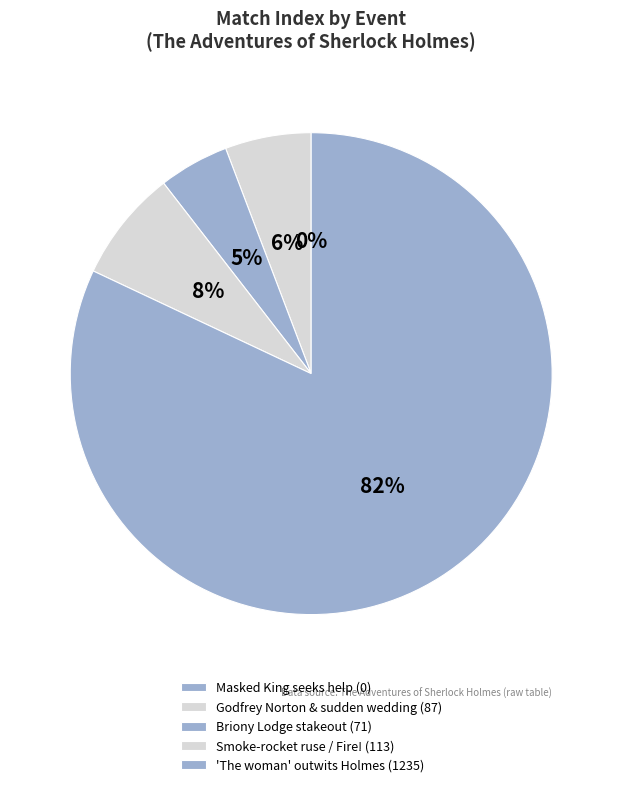

What percentage is the Godfrey Norton & sudden wedding slice, to the nearest percent?

6%